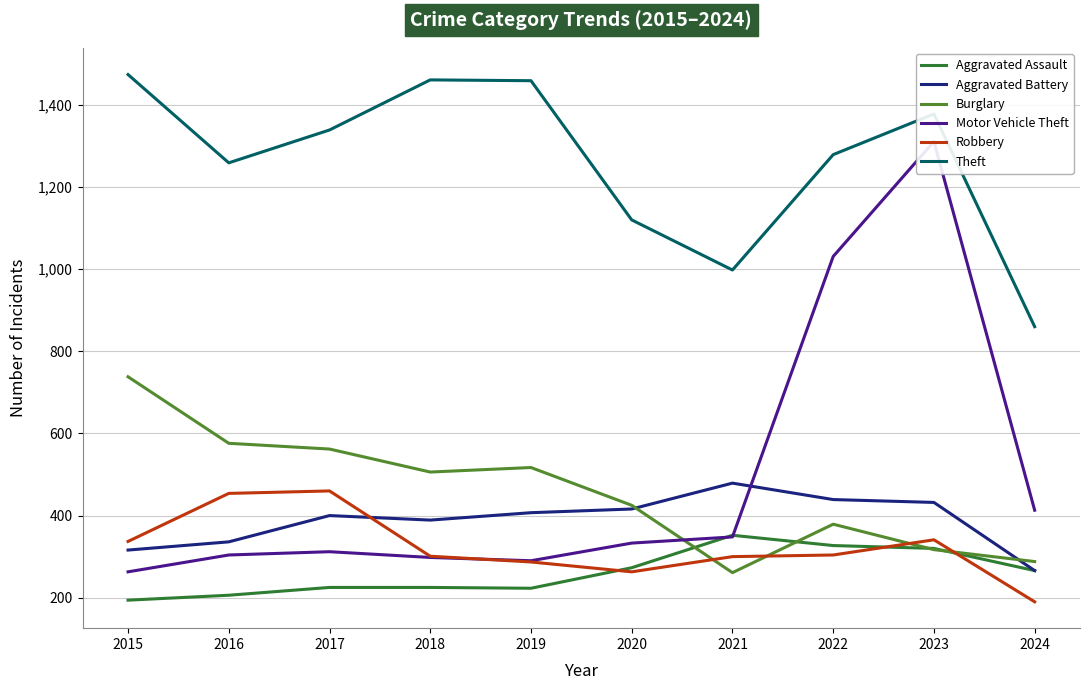

Where is the first local minimum for Burglary?

2018